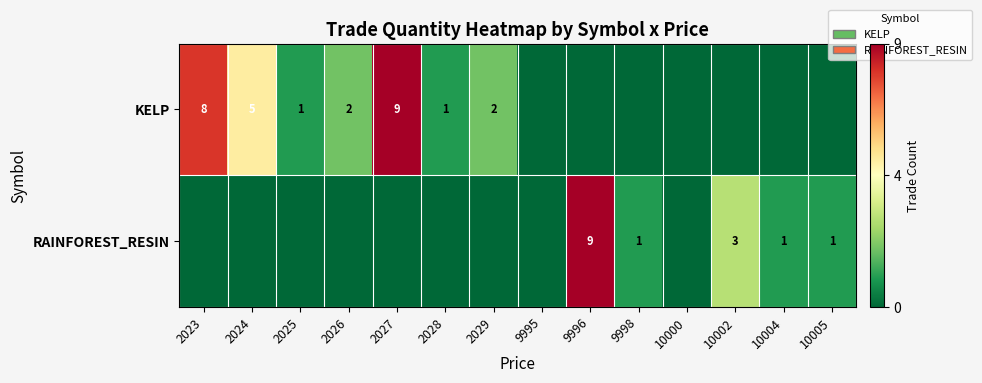

The value of KELP at 2029 is 2. True or false?

True